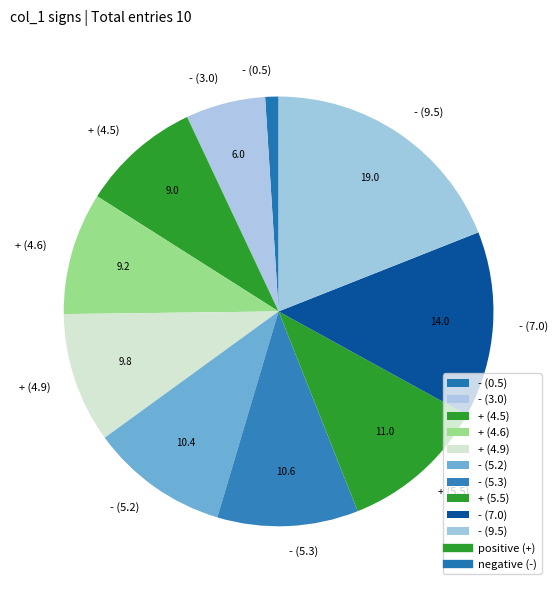

Combined, do + (4.9) and - (3.0) account for over 50%?

No